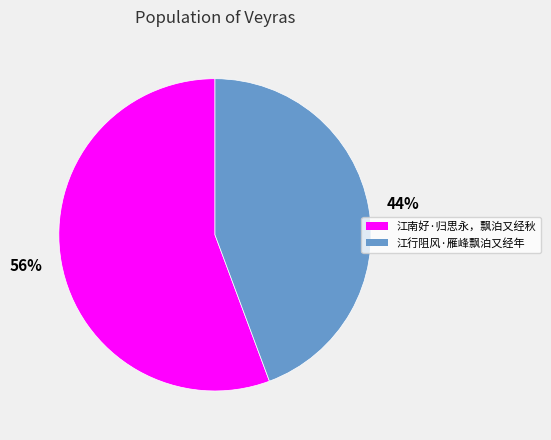

Do 江南好·归思永，飘泊又经秋 and 江行阻风·雁峰飘泊又经年 together represent more than half of the pie?

Yes